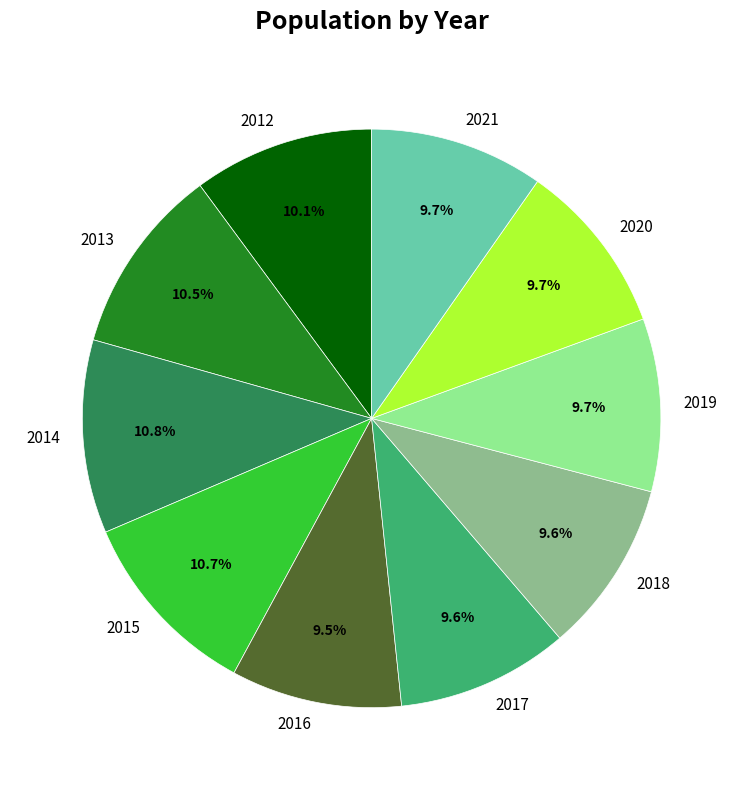

Does 2016 account for over 50% of the chart?

No